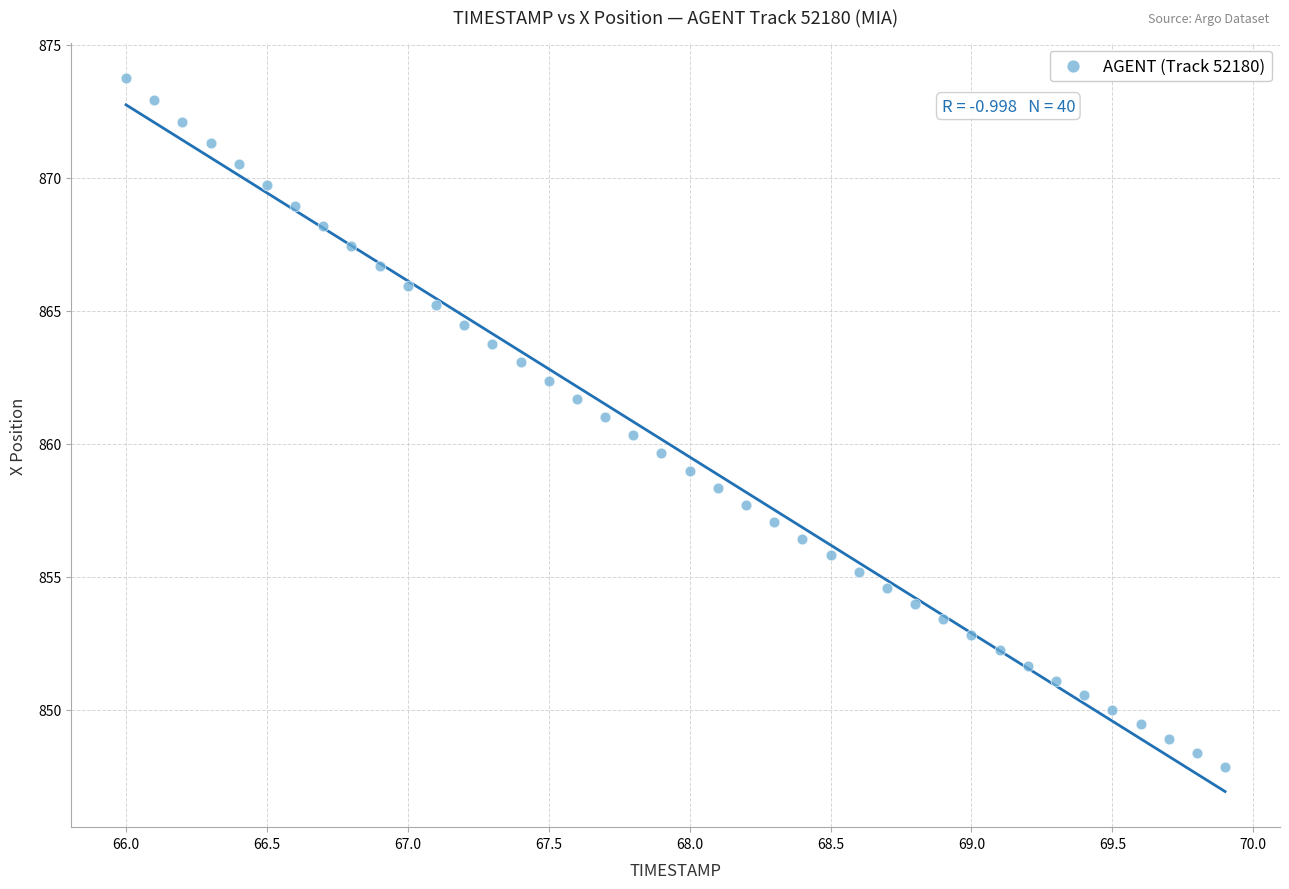

What is the range of Y values (max minus min)?

25.9